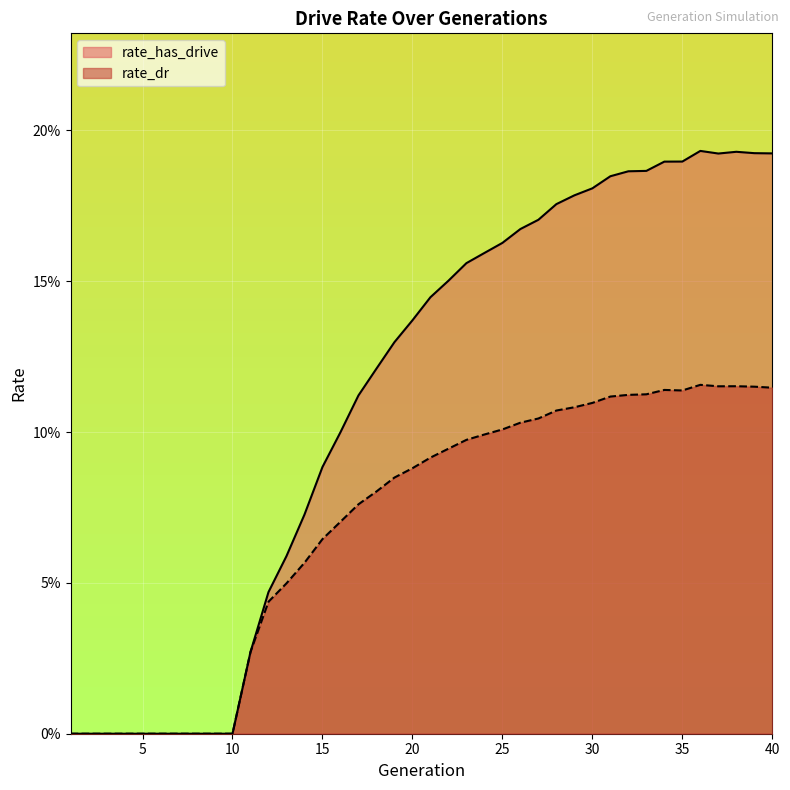

True or false: rate_has_drive and rate_dr cross at least once.

False